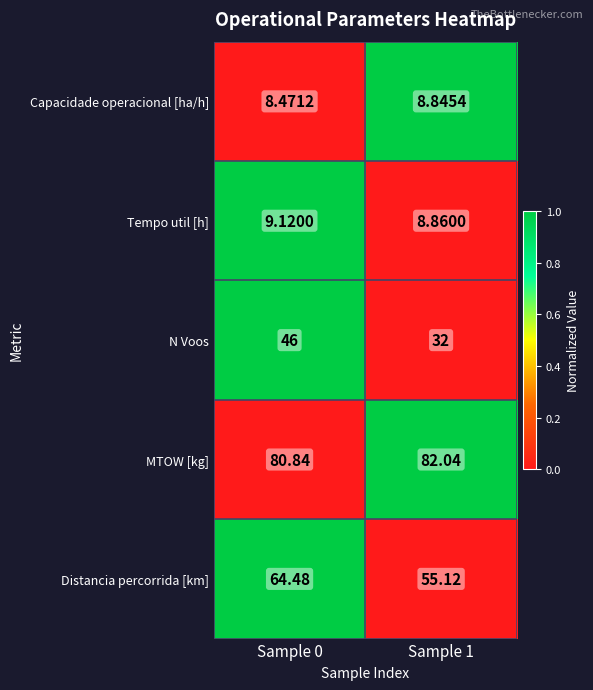

Which series has the largest total across all categories?

MTOW [kg]